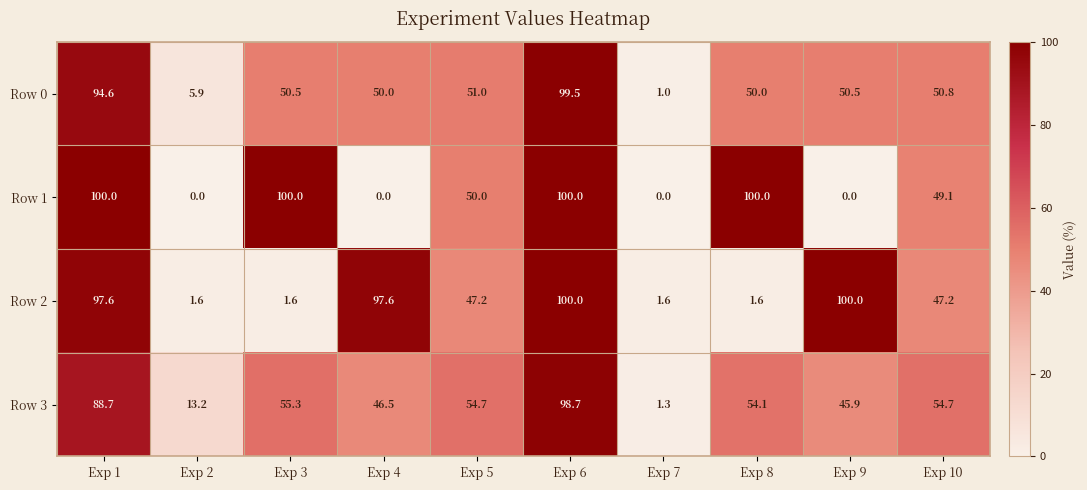

What is the difference between the highest and lowest values at Exp 9?

100.0